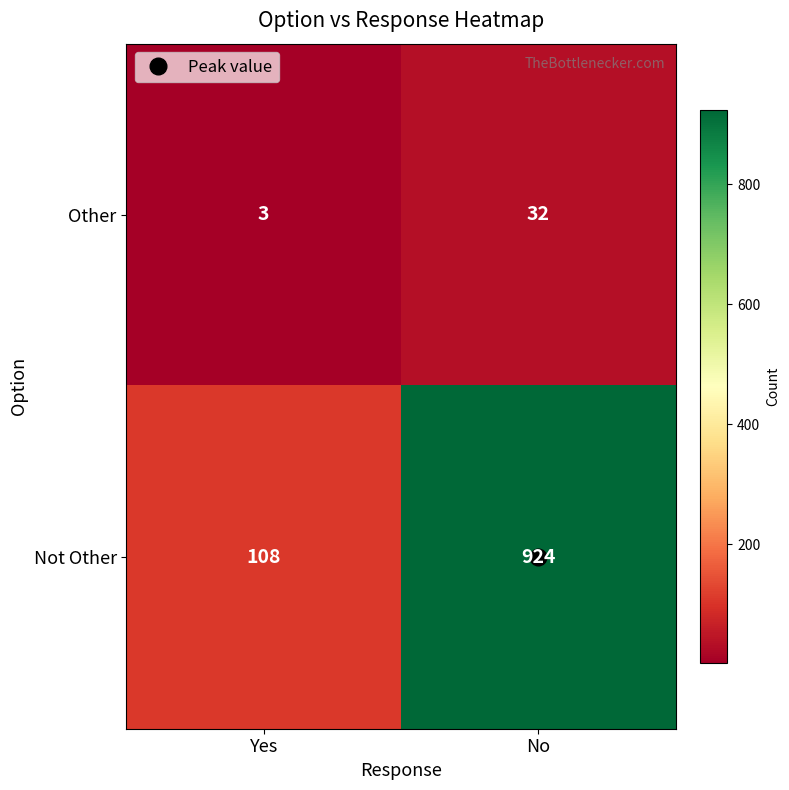

List the series in order of their peak value, highest first.

Not Other, Other